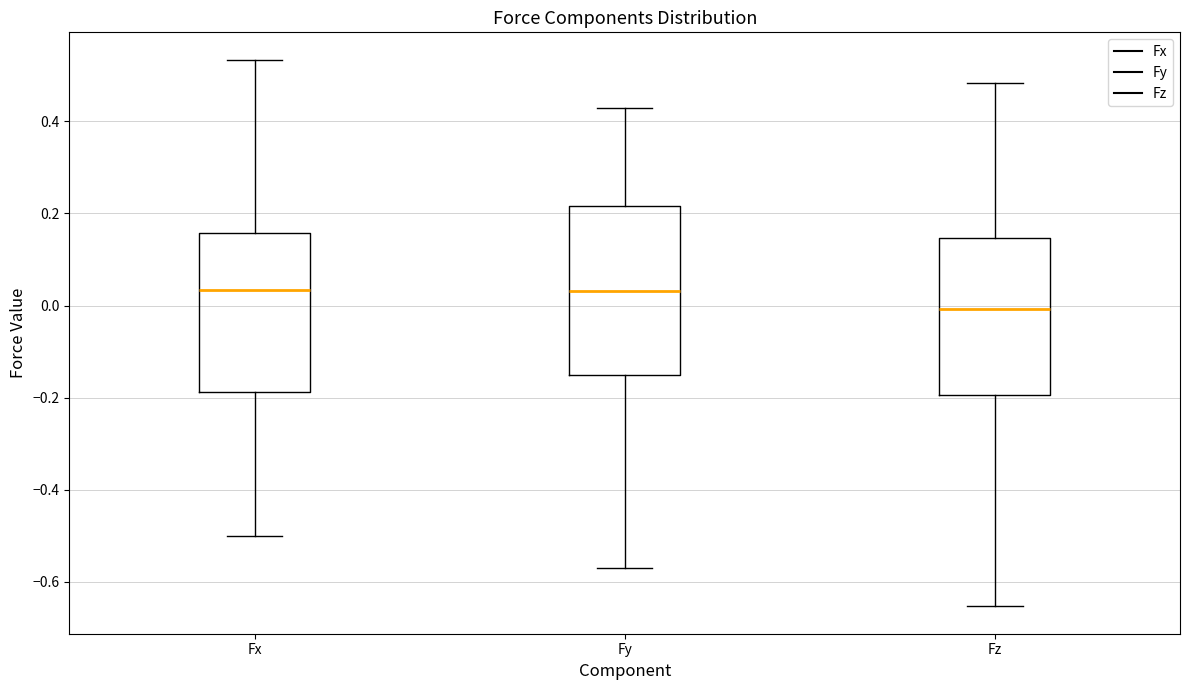

Where does the upper whisker of the box for Fx end on the y-axis? The values are not printed on the chart, so give them approximately, as read against the axis.

0.54